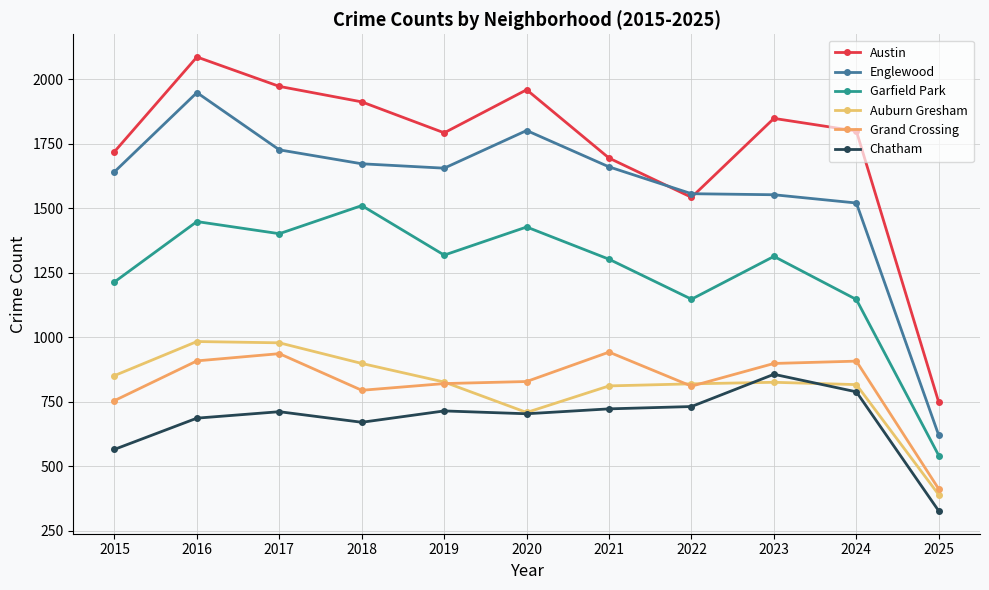

What is the average value of the Garfield Park series?

1252